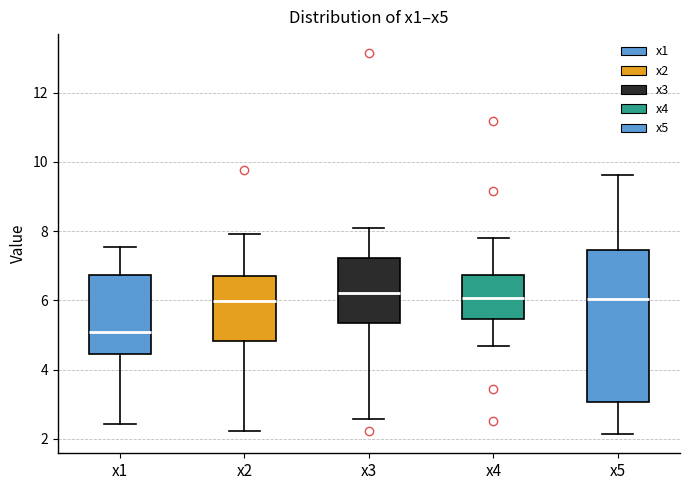

Which box has the lowest median line?

x1